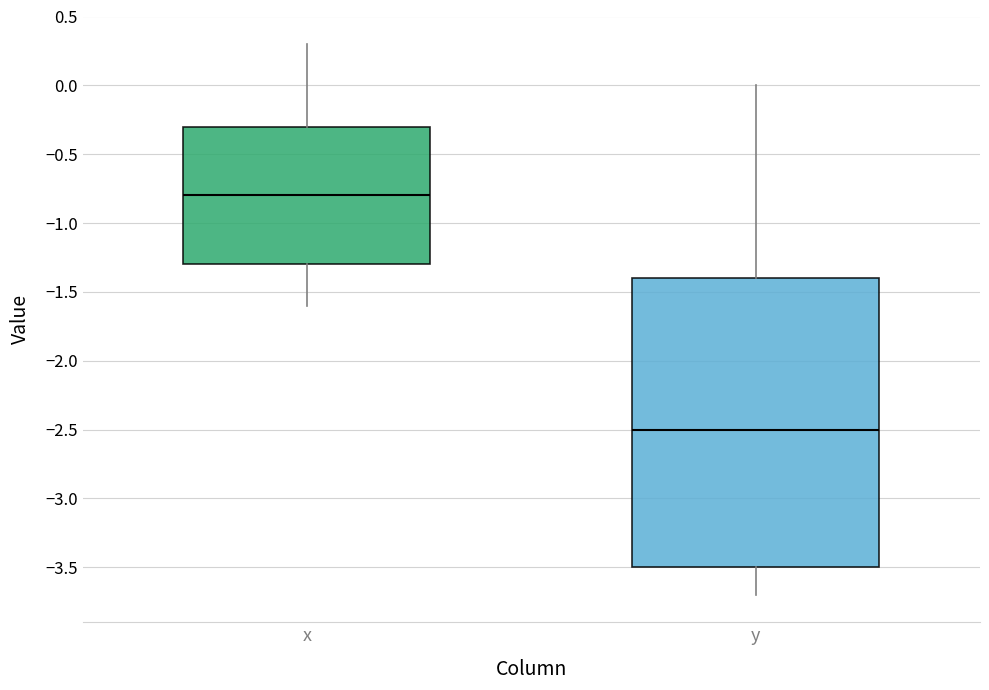

Reading left to right, transcribe this box plot: for each box, give where its median line is, the range the box spans, and where its two whiskers end, as read against the y-axis. The values are not printed on the chart, so give them approximately, as read against the axis.

x: median -0.8, box -1.3 to -0.3, whiskers -1.6 to 0.3
y: median -2.5, box -3.5 to -1.4, whiskers -3.7 to 0.0